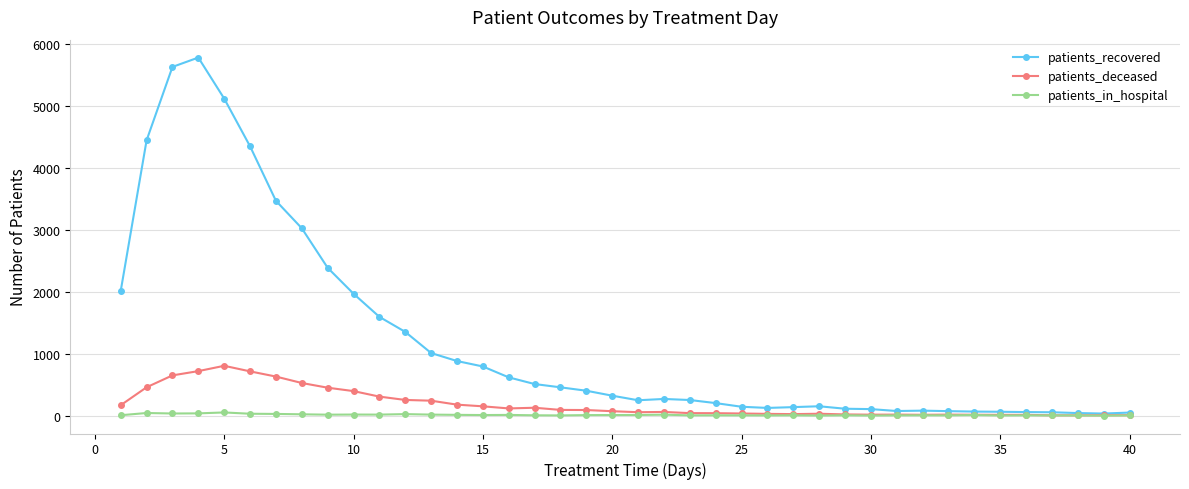

True or false: patients_recovered has more than 1 points higher than both neighbors.

True